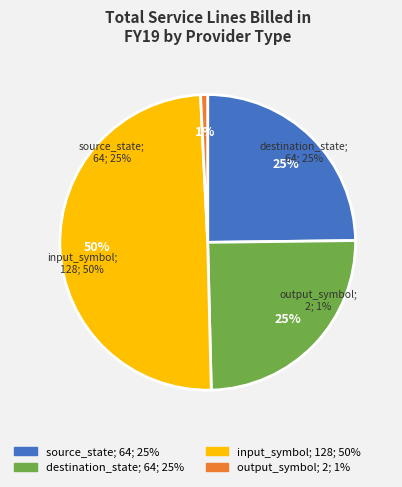

Is destination_state the majority of the pie?

No